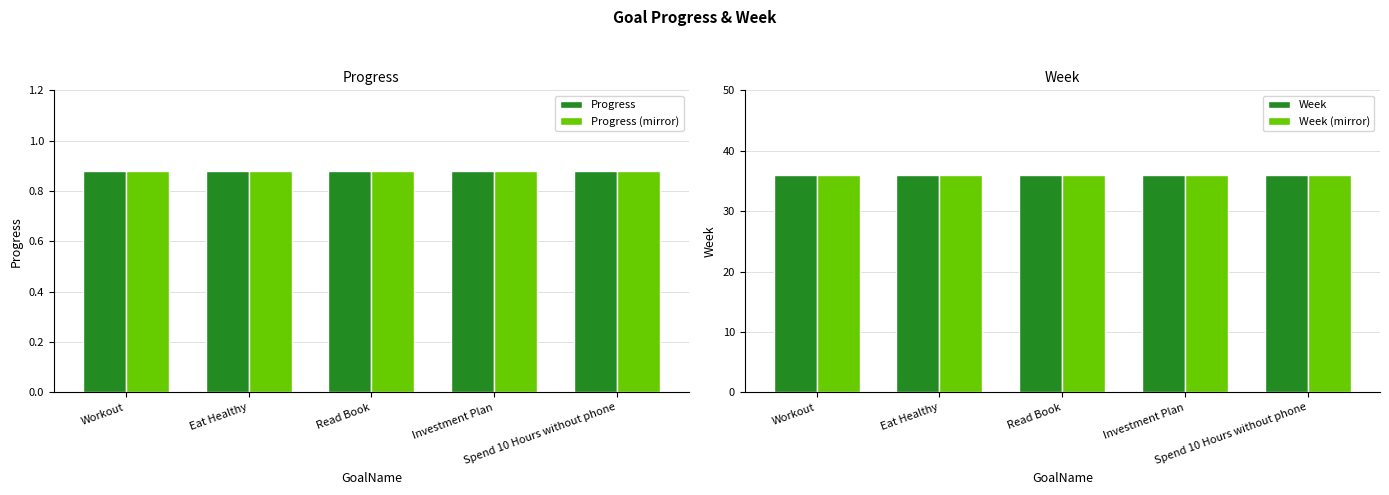

What is the value of the Progress (mirror) bar at the 3rd from the left?

0.9